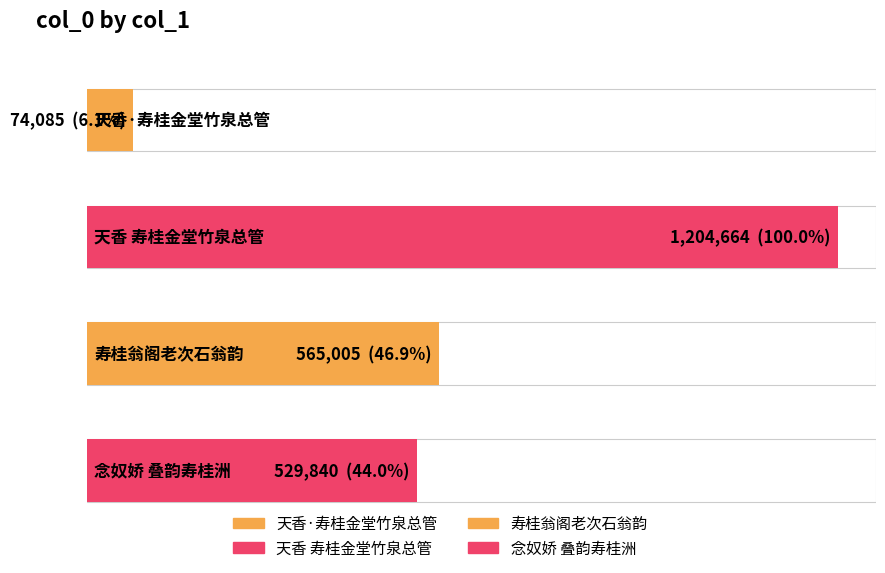

Reading left to right, what are all the values shown in this chart?

74085	1204664	565005	529840